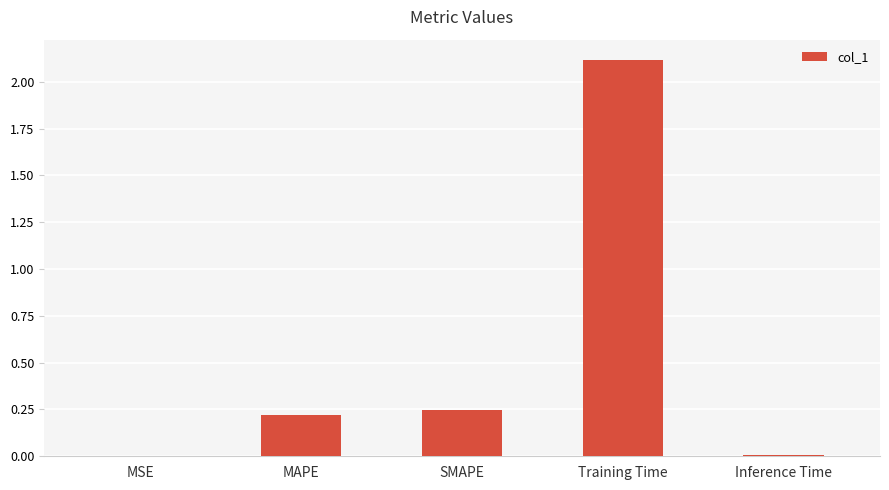

Are the bars horizontal?

No